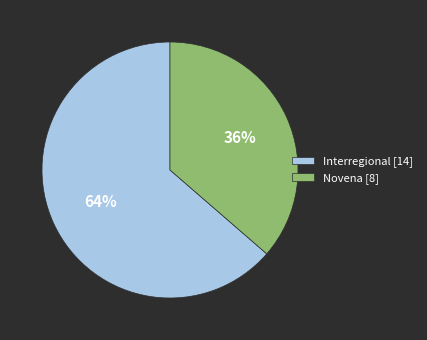

Does any single category account for the majority?

Yes